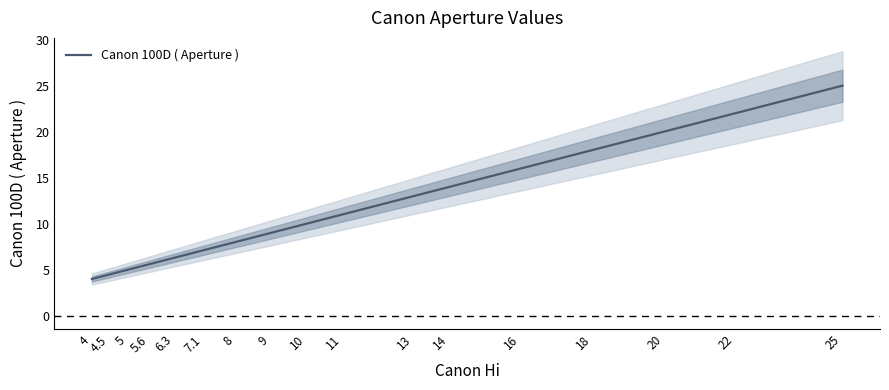

What is the label of the 17th point from the left?

25